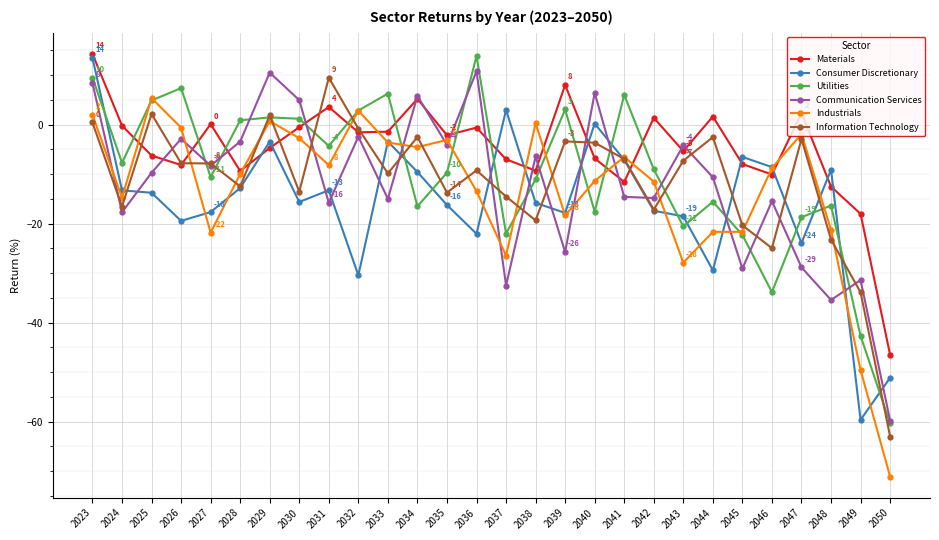

Which series ends up on top after the final intersection of Utilities and Materials?

Materials